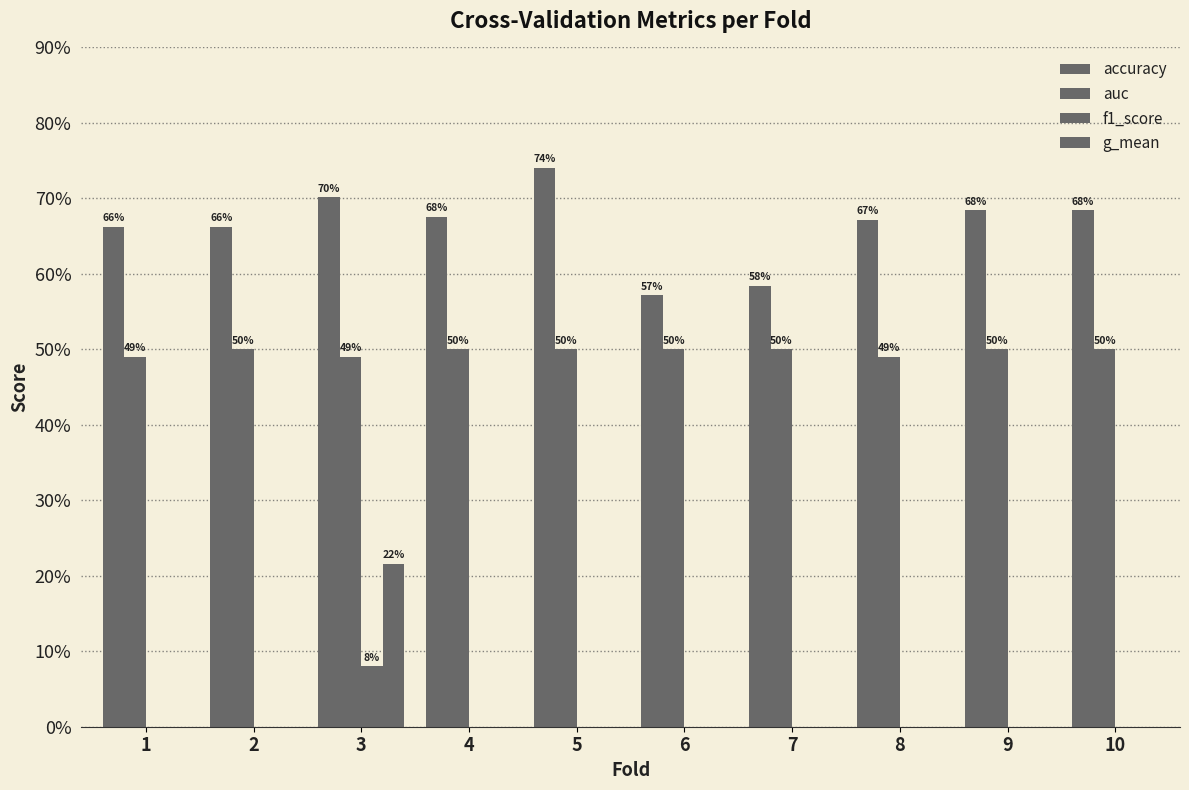

Does the chart contain stacked bars?

No